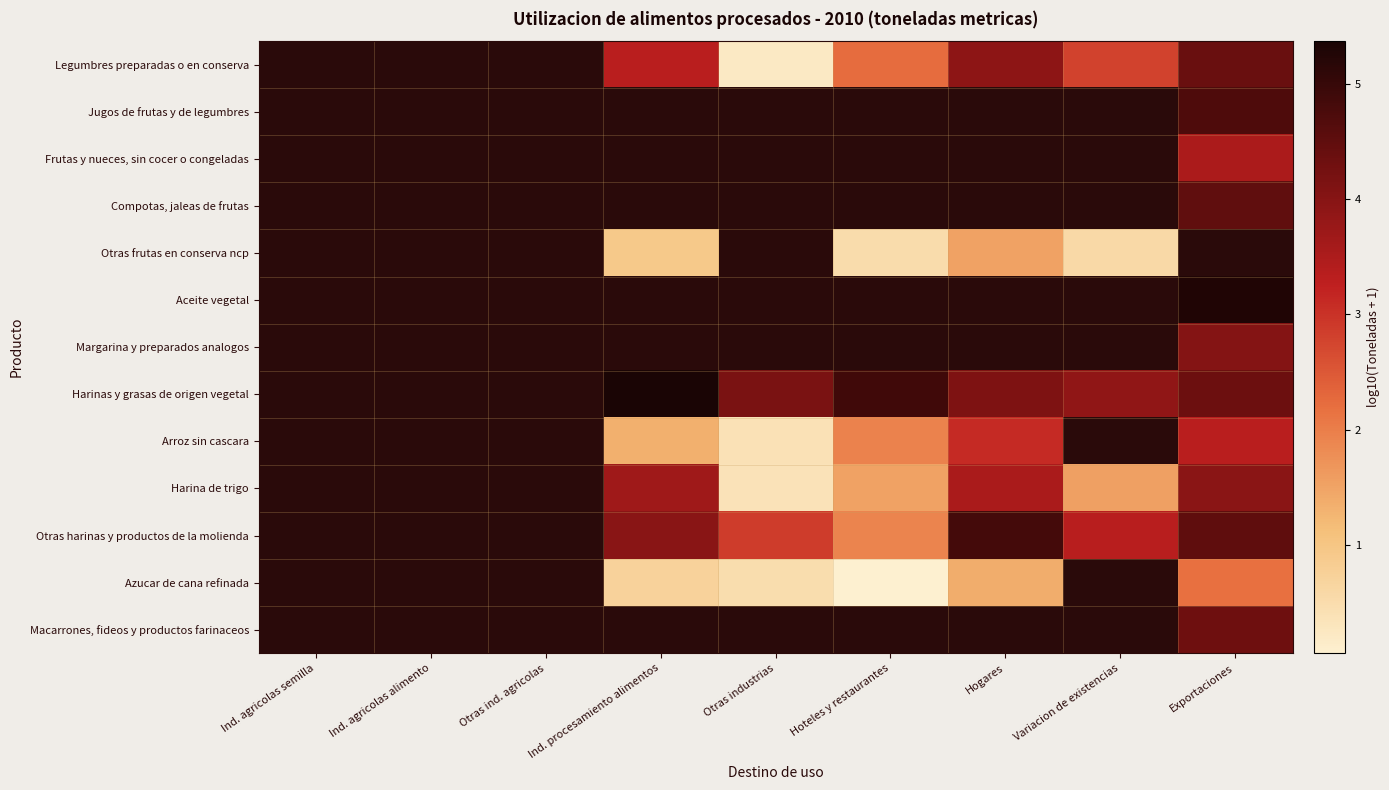

True or false: Otras harinas y productos de la molienda has a value of 3.4 at Variacion de existencias.

True